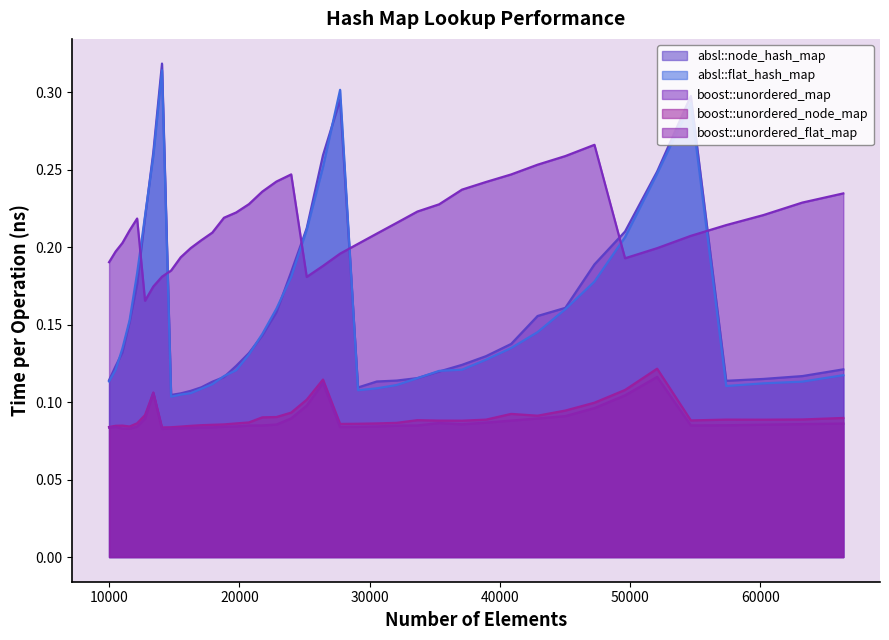

Which series has the largest range (max minus min)?

absl::node_hash_map